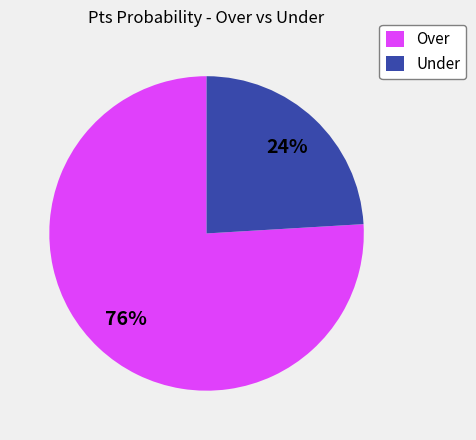

Does Over represent more than half of the total?

Yes